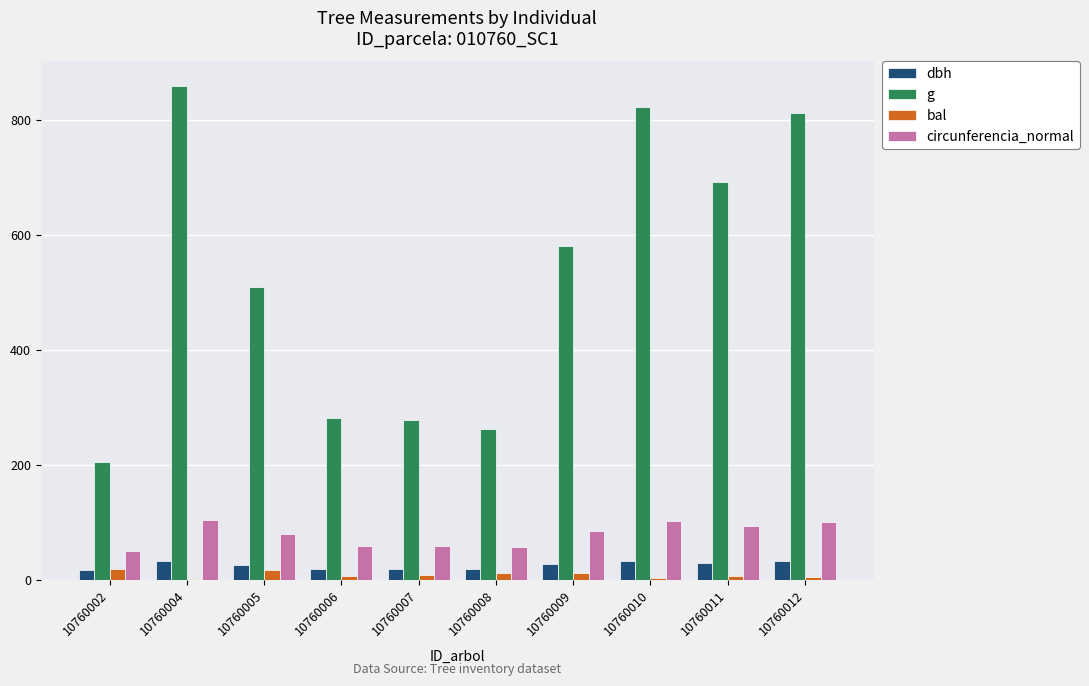

Is it true that circunferencia_normal equals 133.2 at 10760009?

False